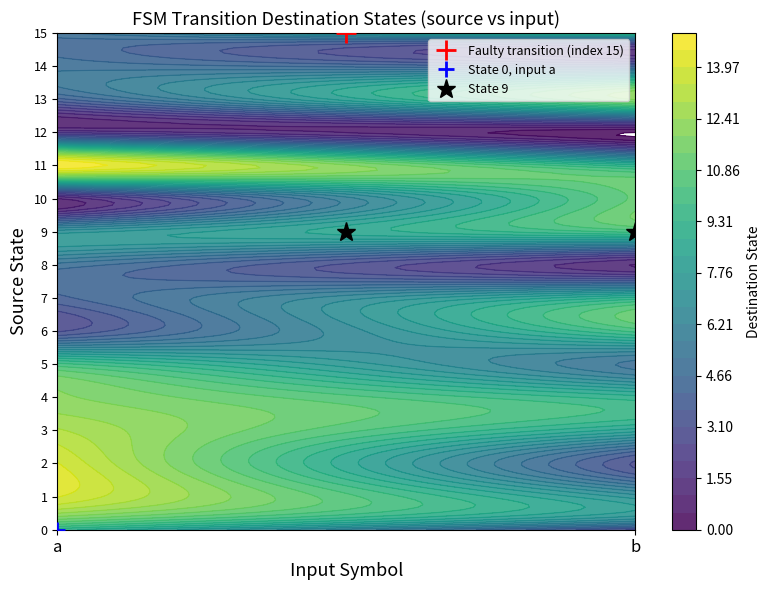

Reading right to left, list all the values displayed in this chart.

0: 3	9
1: 7	14
2: 3	14
3: 8	13
4: 9	12
5: 5	10
6: 10	3
7: 9	4
8: 1	5
9: 10	7
10: 11	1
11: 9	15
12: 0	2
13: 12	4
14: 4	5
15: 10	5